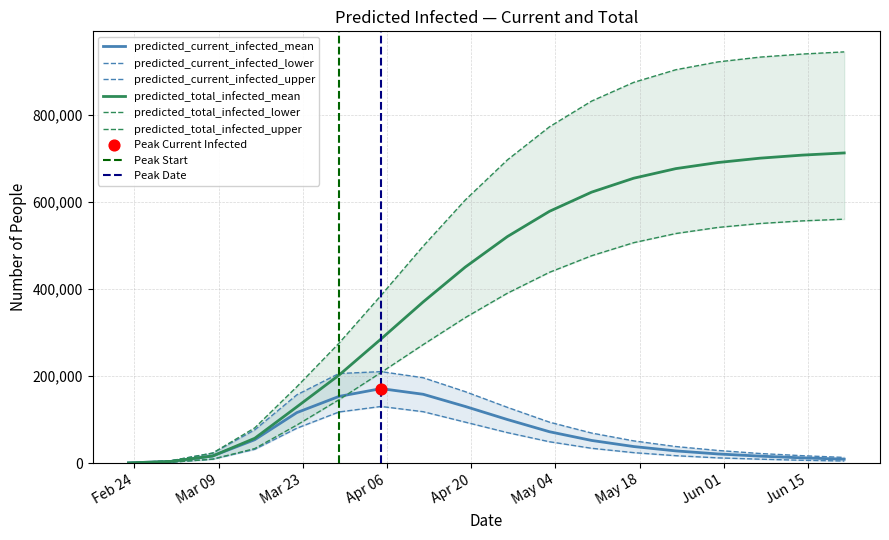

Which series has the largest total across all categories?

predicted_total_infected_upper